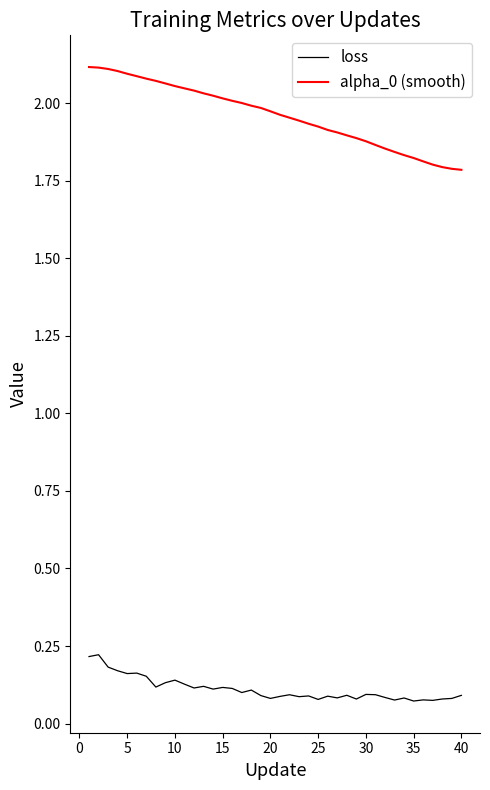

True or false: alpha_0 (smooth) and loss cross at least once.

False